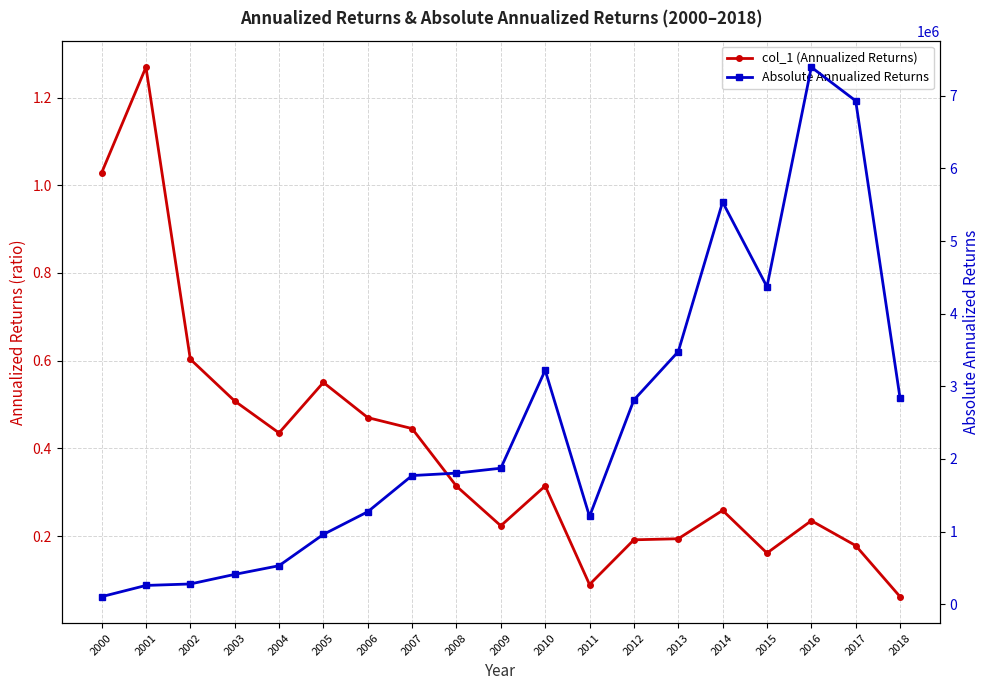

What are all the series names shown in the legend?

col_1 (Annualized Returns), Absolute Annualized Returns